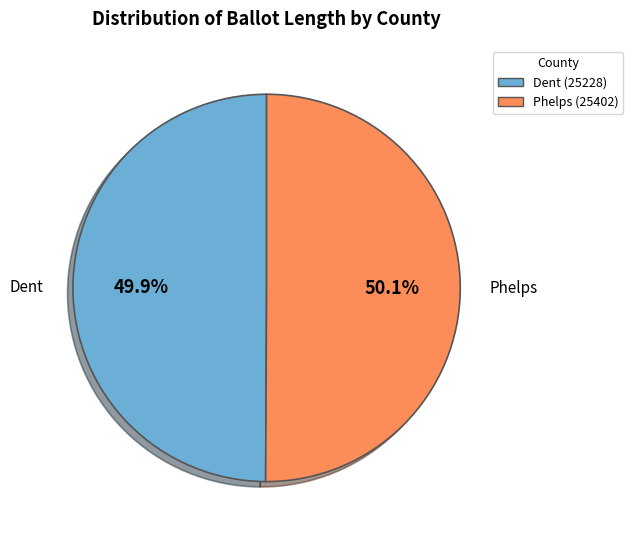

Combined, do Dent (25228) and Phelps (25402) account for over 50%?

Yes